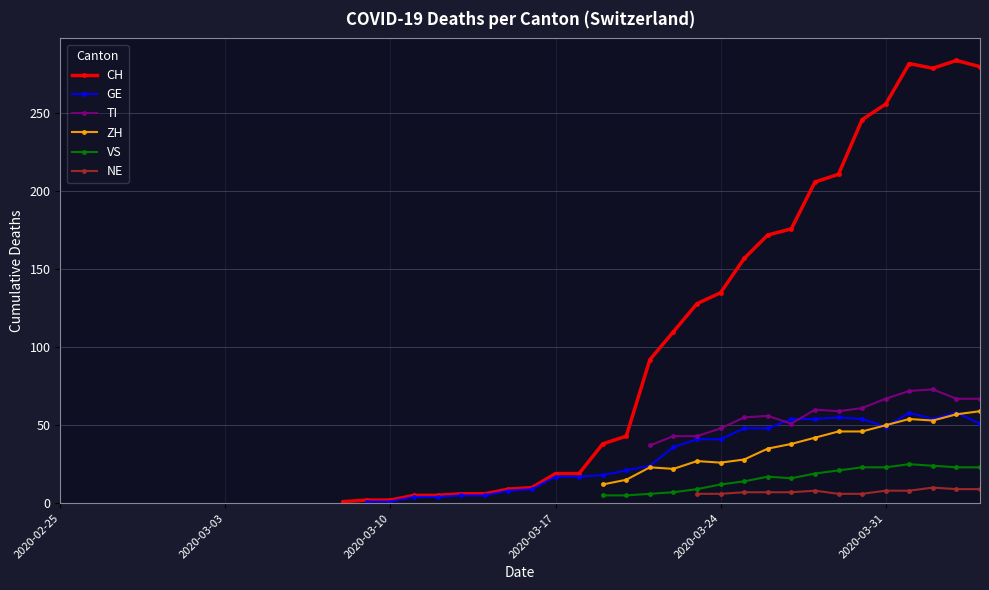

True or false: VS has more than 0 interior local peaks.

True